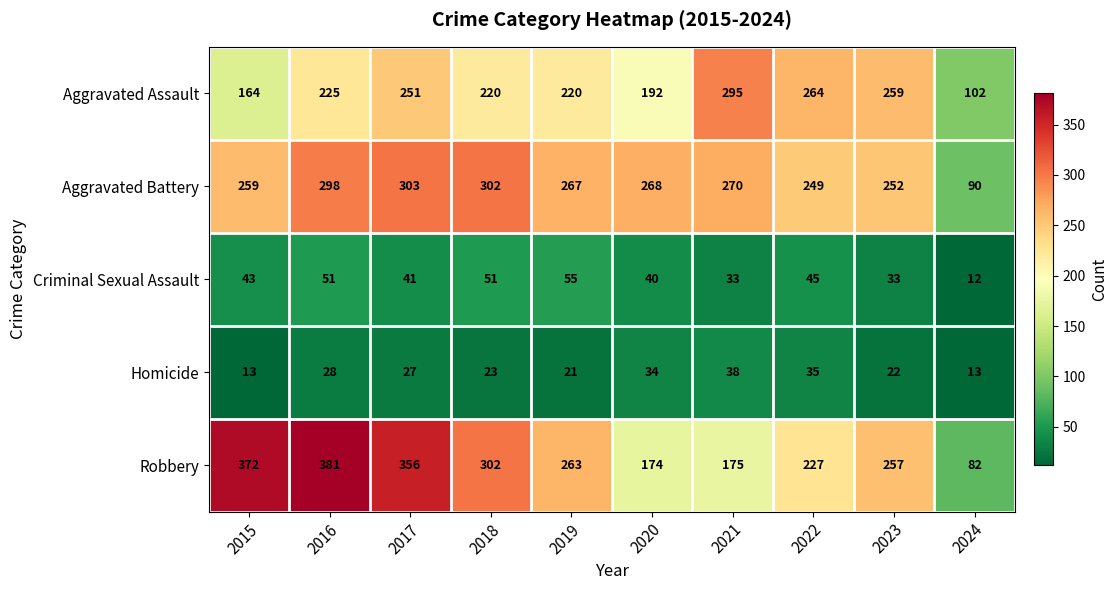

List the series in order of their peak value, highest first.

Robbery, Aggravated Battery, Aggravated Assault, Criminal Sexual Assault, Homicide